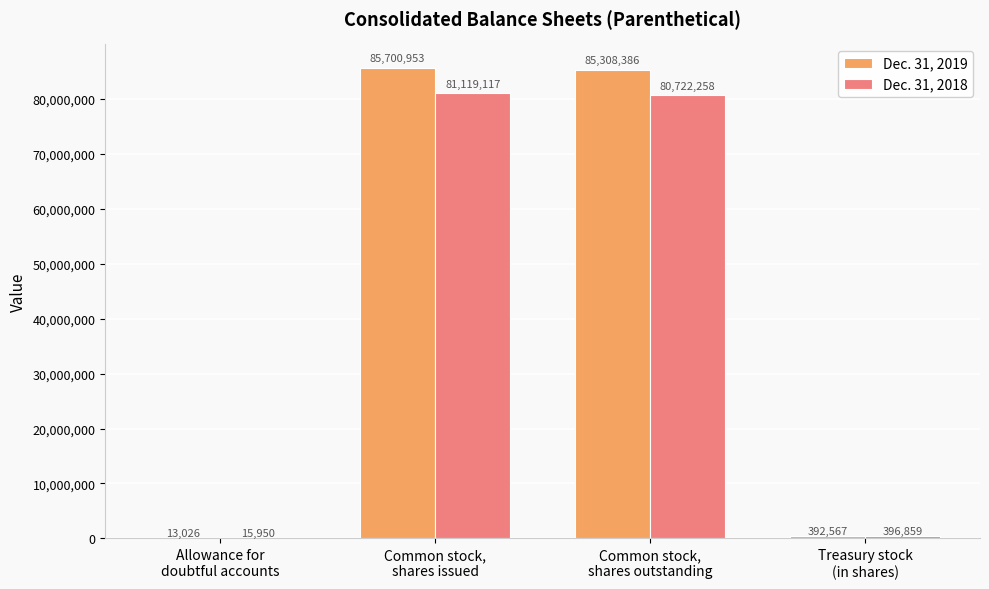

What is the sum of all Dec. 31, 2019 values?

171414932